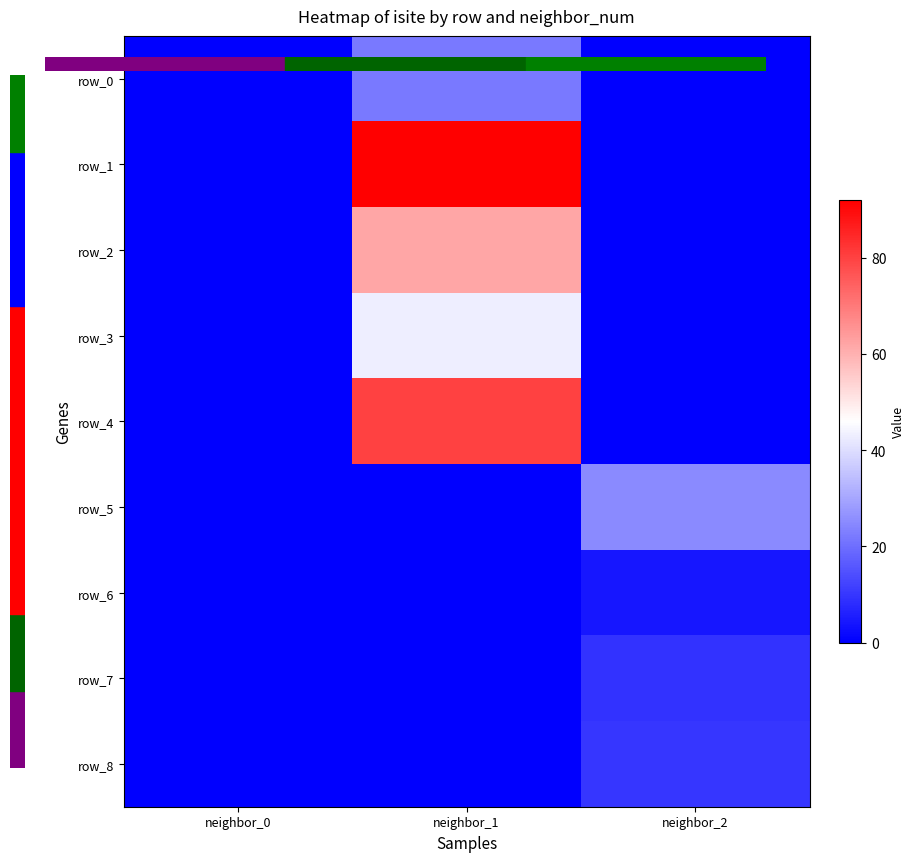

Which series changed the most between neighbor_1 and neighbor_2?

row_1